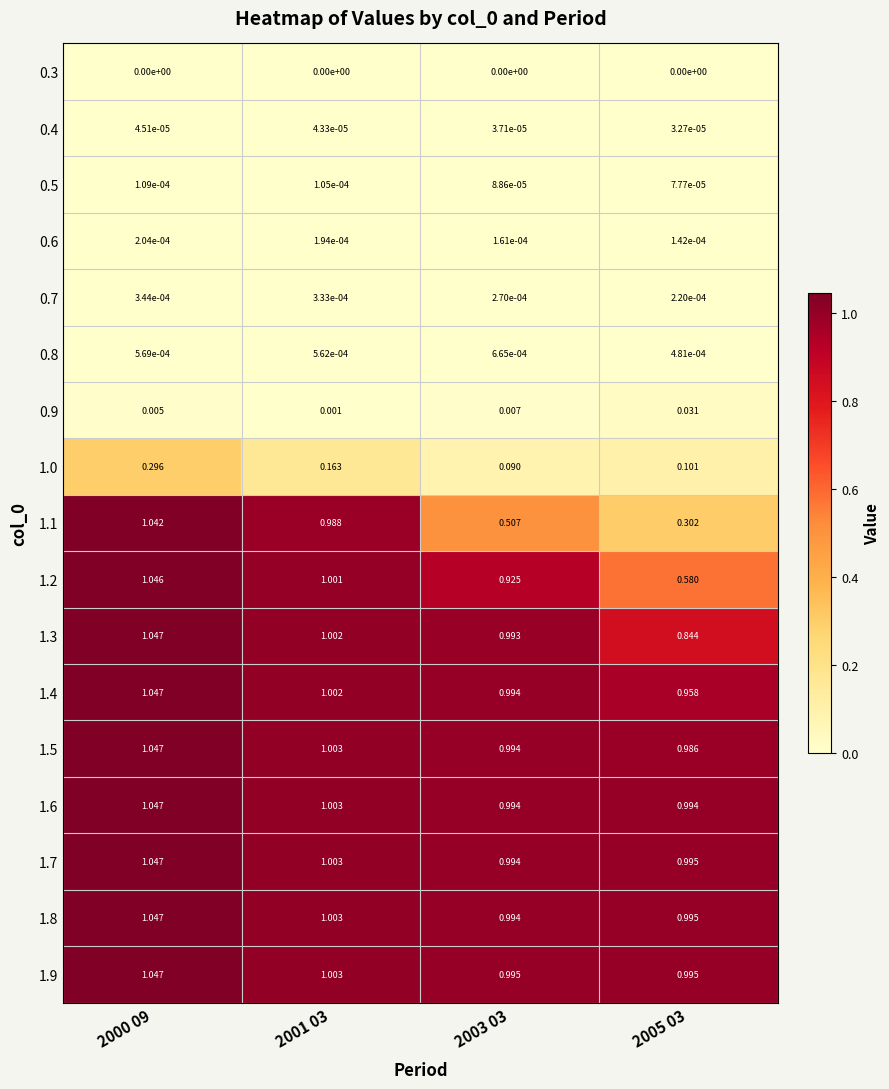

Reading left to right, extract all data points from this chart.

0.3: 2000 09=0.0	2001 03=0.0	2003 03=0.0	2005 03=0.0
0.4: 2000 09=0.0	2001 03=0.0	2003 03=0.0	2005 03=0.0
0.5: 2000 09=0.0	2001 03=0.0	2003 03=0.0	2005 03=0.0
0.6: 2000 09=0.0	2001 03=0.0	2003 03=0.0	2005 03=0.0
0.7: 2000 09=0.0	2001 03=0.0	2003 03=0.0	2005 03=0.0
0.8: 2000 09=0.0	2001 03=0.0	2003 03=0.0	2005 03=0.0
0.9: 2000 09=0.0	2001 03=0.0	2003 03=0.0	2005 03=0.0
1.0: 2000 09=0.3	2001 03=0.2	2003 03=0.1	2005 03=0.1
1.1: 2000 09=1.0	2001 03=1.0	2003 03=0.5	2005 03=0.3
1.2: 2000 09=1.0	2001 03=1.0	2003 03=0.9	2005 03=0.6
1.3: 2000 09=1.0	2001 03=1.0	2003 03=1.0	2005 03=0.8
1.4: 2000 09=1.0	2001 03=1.0	2003 03=1.0	2005 03=1.0
1.5: 2000 09=1.0	2001 03=1.0	2003 03=1.0	2005 03=1.0
1.6: 2000 09=1.0	2001 03=1.0	2003 03=1.0	2005 03=1.0
1.7: 2000 09=1.0	2001 03=1.0	2003 03=1.0	2005 03=1.0
1.8: 2000 09=1.0	2001 03=1.0	2003 03=1.0	2005 03=1.0
1.9: 2000 09=1.0	2001 03=1.0	2003 03=1.0	2005 03=1.0